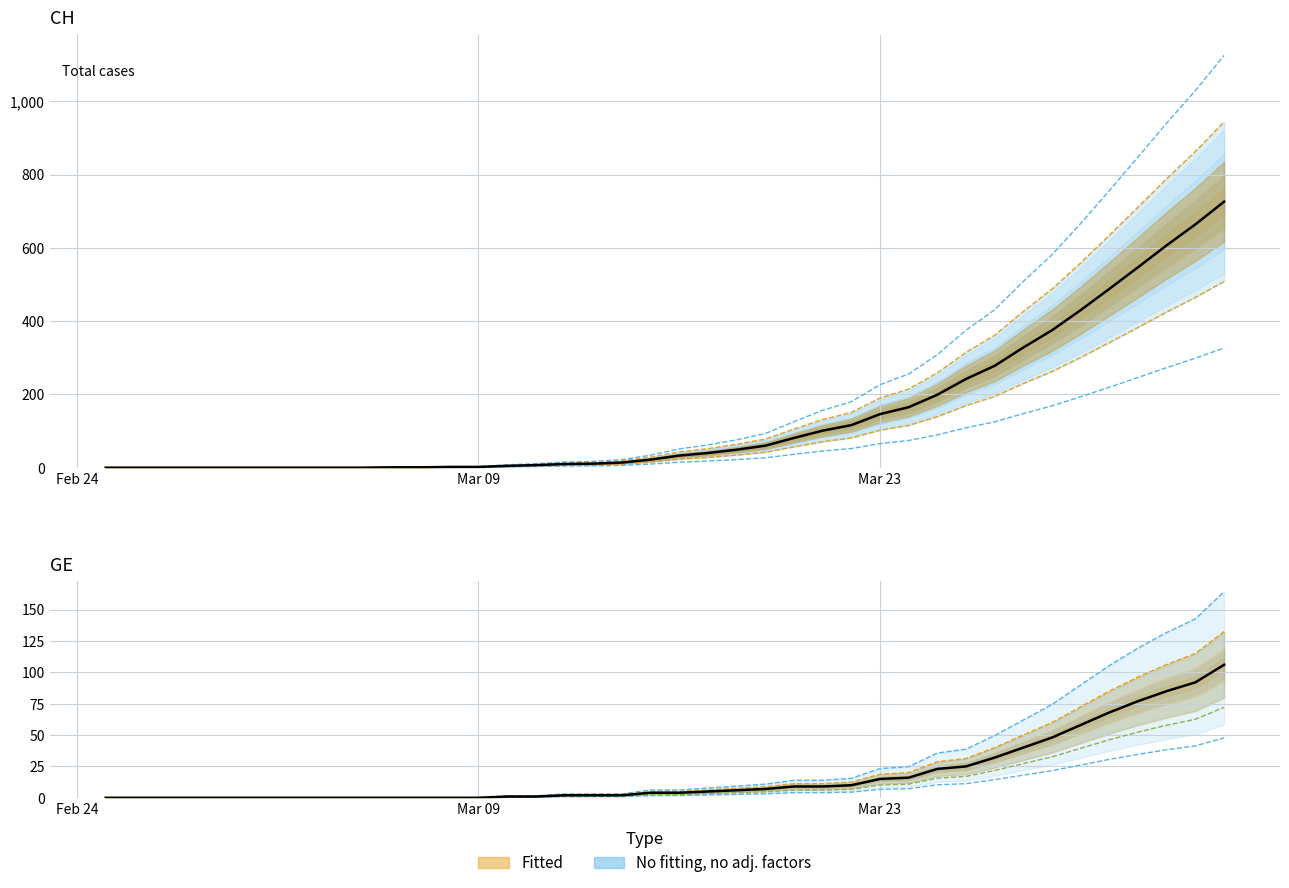

Reading left to right, list all the values displayed in this chart.

CH (observed): 0	0	0	0	0	0	0	0	0	0	1	1	2	2	5	7	10	11	14	22	33	40	49	60	81	101	116	146	165	199	242	278	328	375	430	488	547	607	664	726
GE (observed): 0	0	0	0	0	0	0	0	0	0	0	0	0	0	1	1	2	2	2	4	4	5	6	7	9	9	10	15	16	23	25	32	40	48	58	68	77	85	92	106